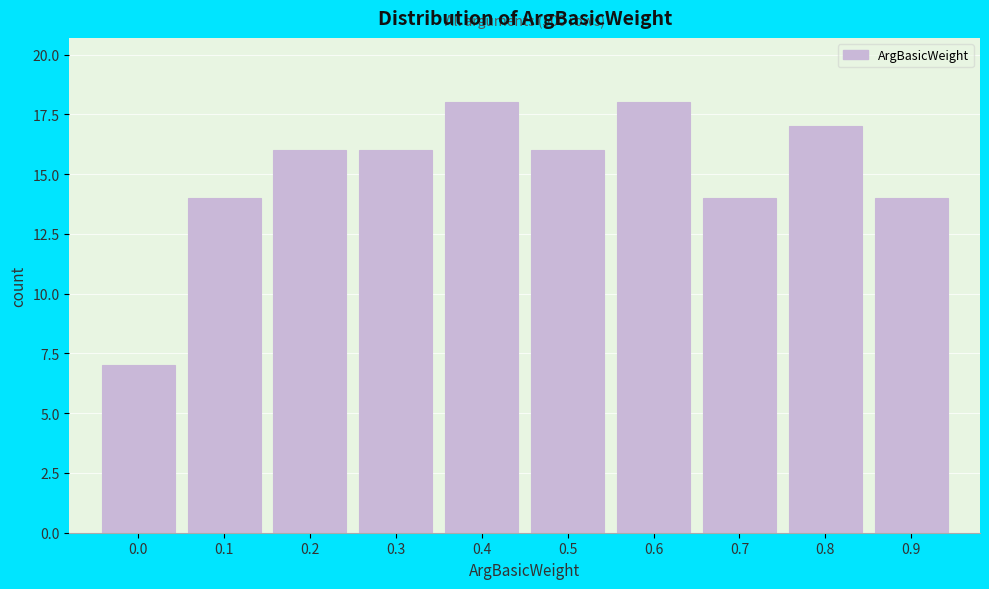

Reading left to right, list all the values displayed in this chart.

0.0=7	0.1=14	0.2=16	0.3=16	0.4=18	0.5=16	0.6=18	0.7=14	0.8=17	0.9=14